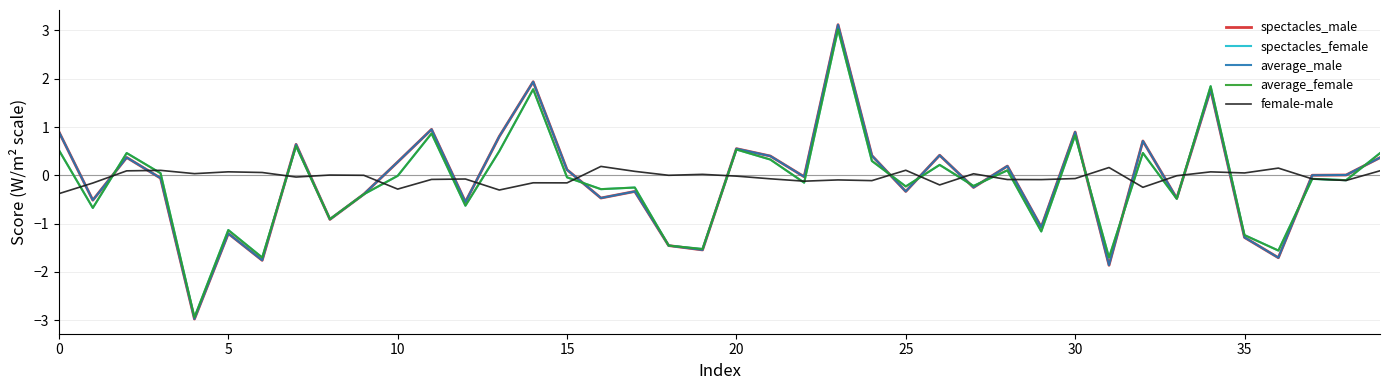

What is the difference between the second highest and minimum values in the average_female series?

4.8